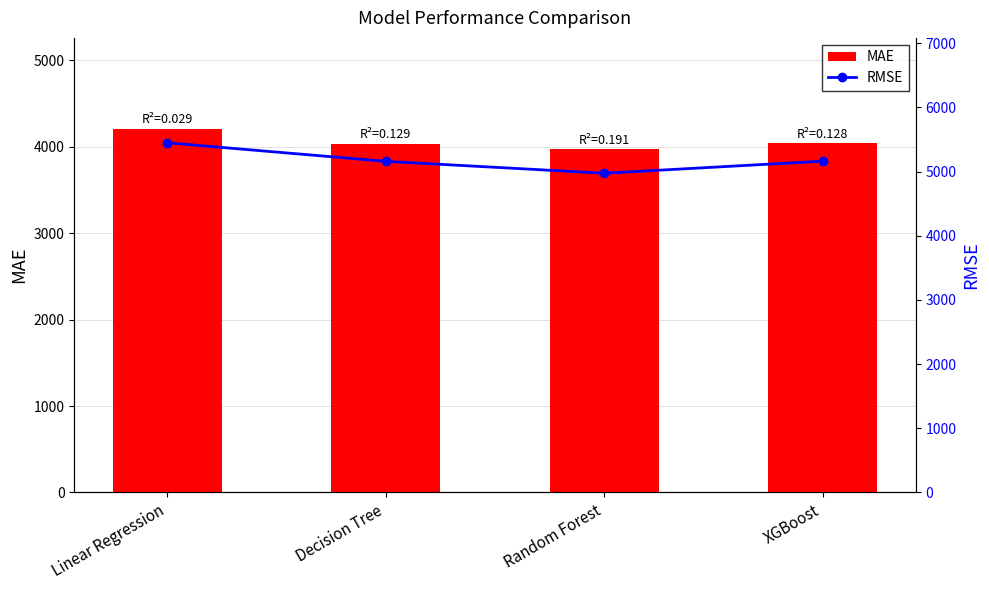

Which series has the widest spread of values?

RMSE